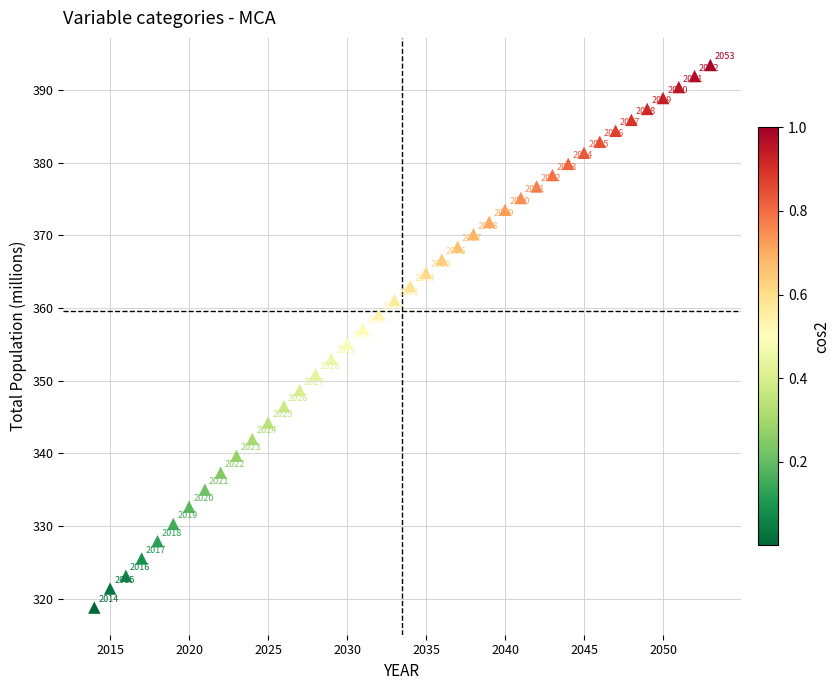

What Y value in the scatter plot is closest to 356?

355.1